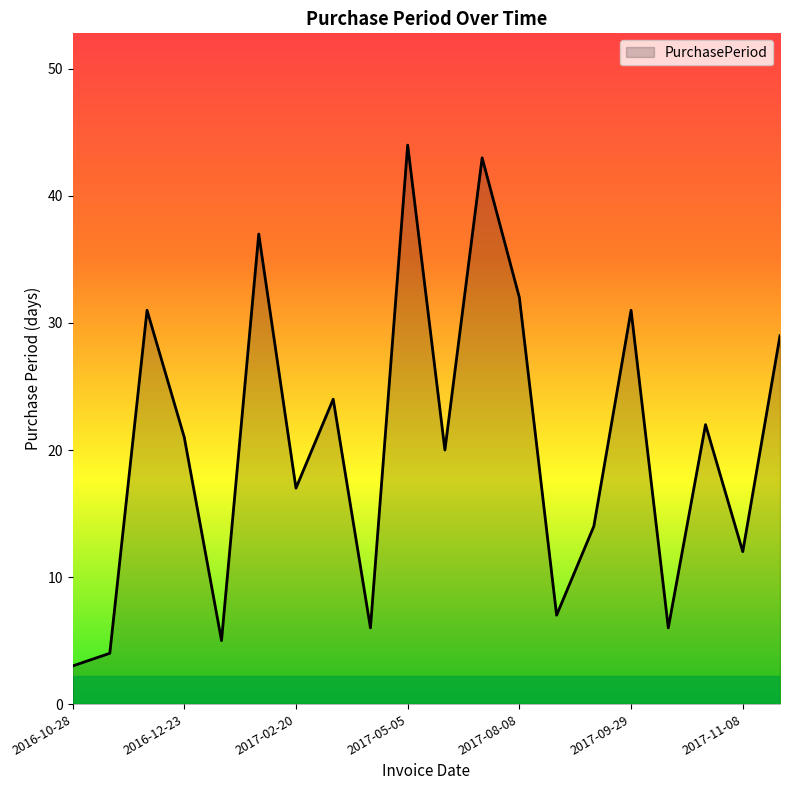

What is the smallest value displayed?

3